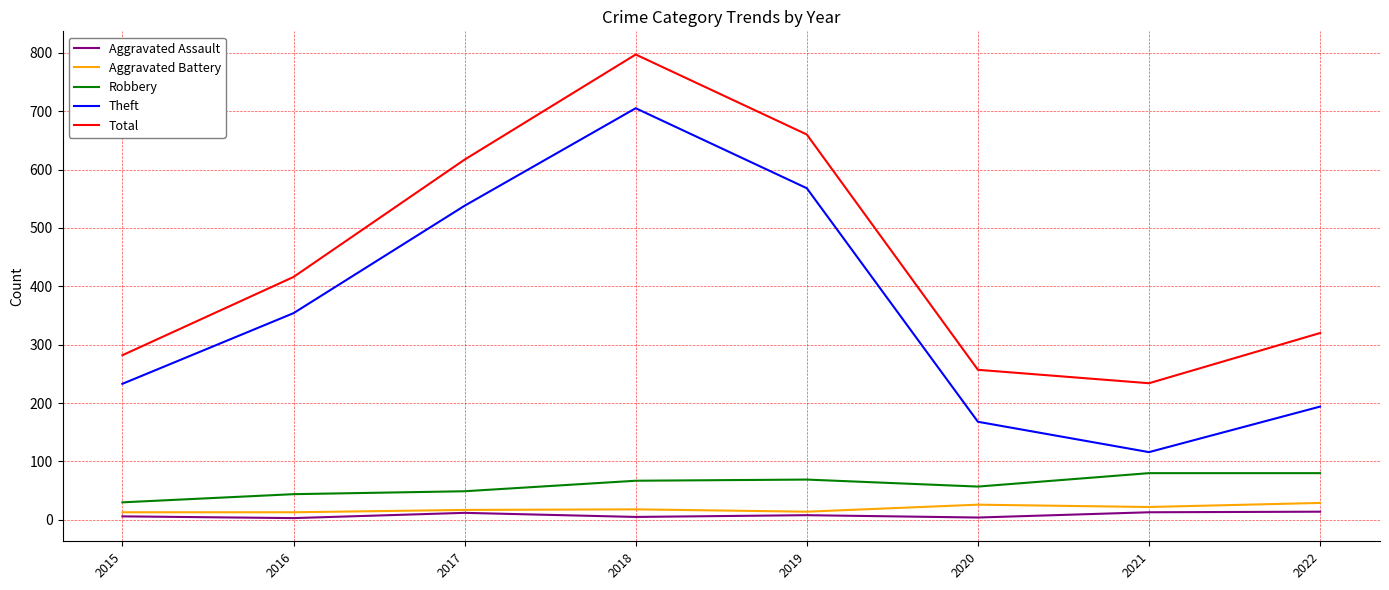

The value of Theft at 2015 is 98. True or false?

False